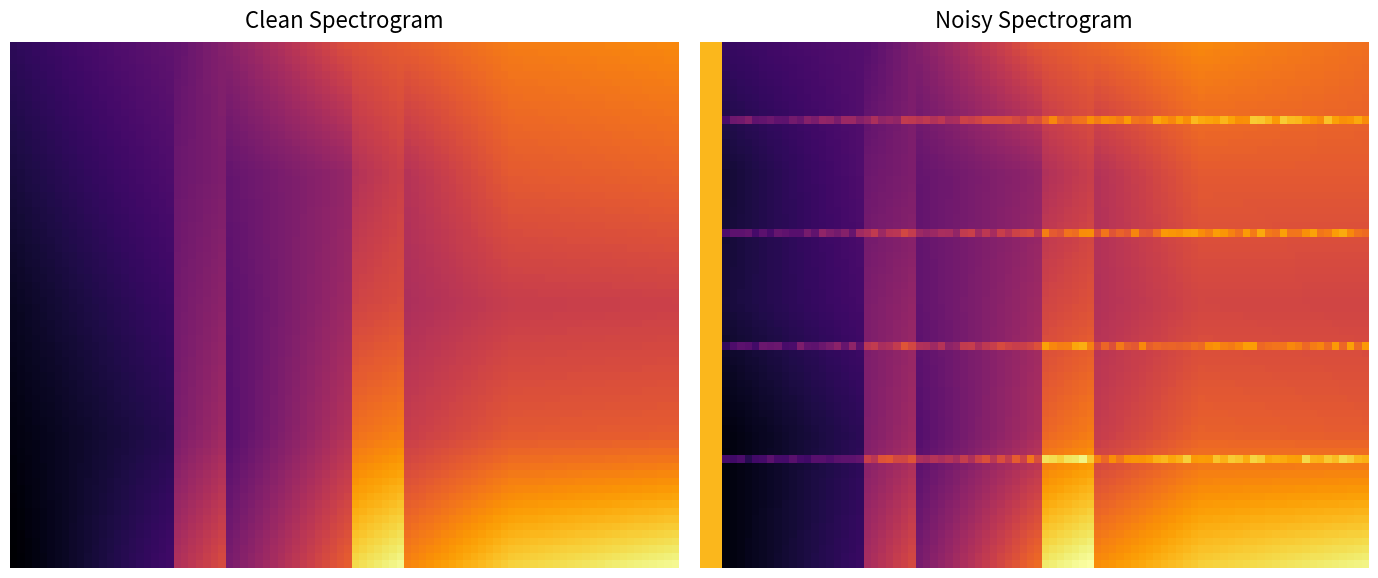

True or false: P3 has a value of 7.2 at 96 h.

True